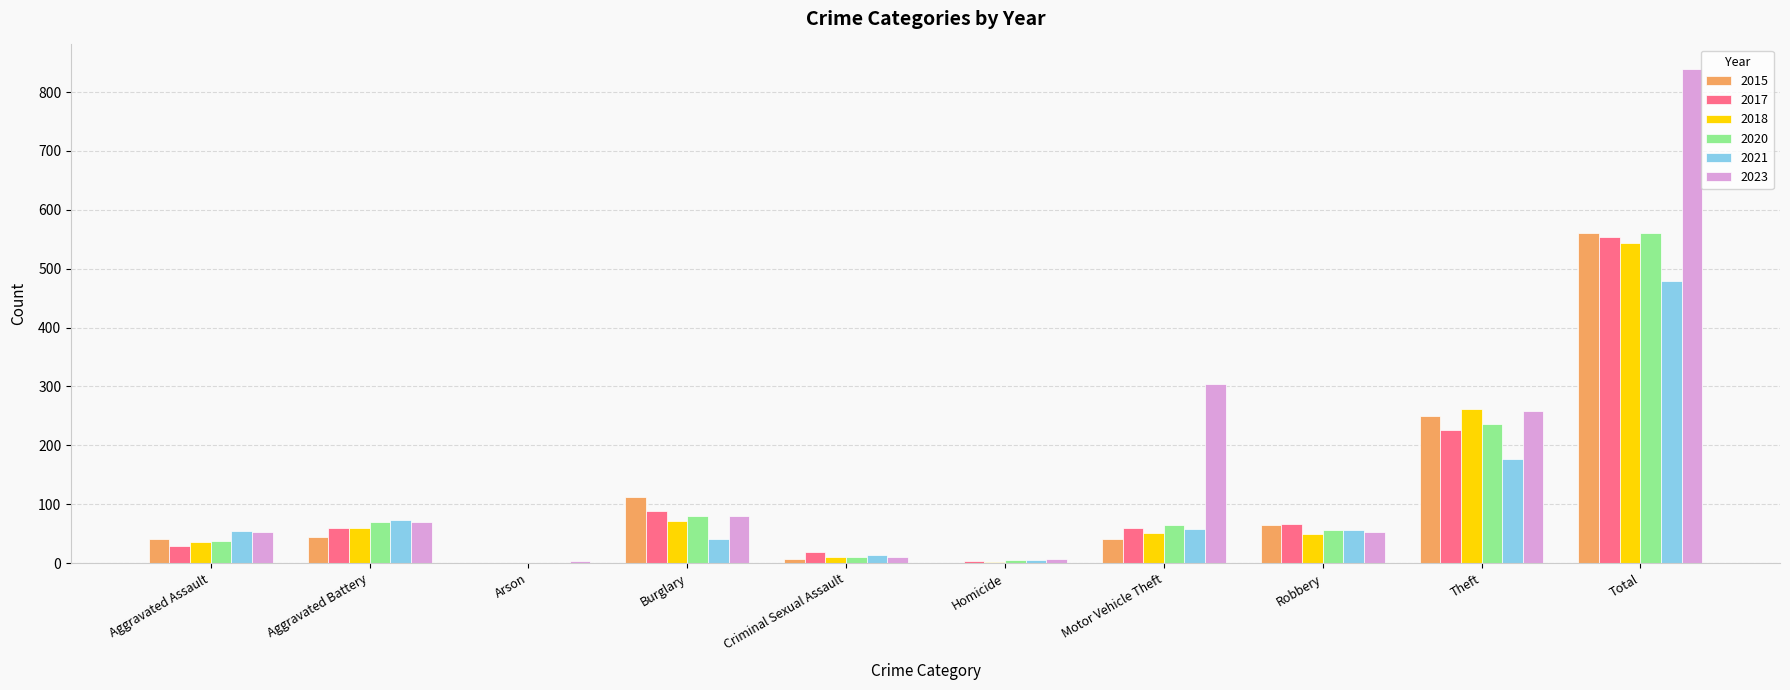

Where is 2020 nearest to the value 280?

Theft